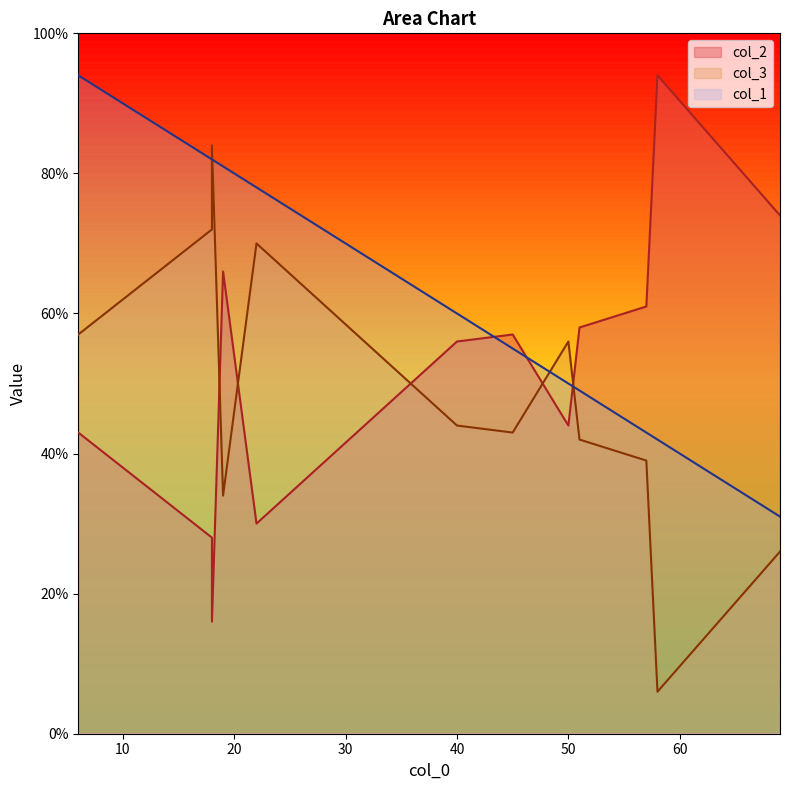

Is the value of col_2 at 50 greater than the value of col_1 at 45?

No